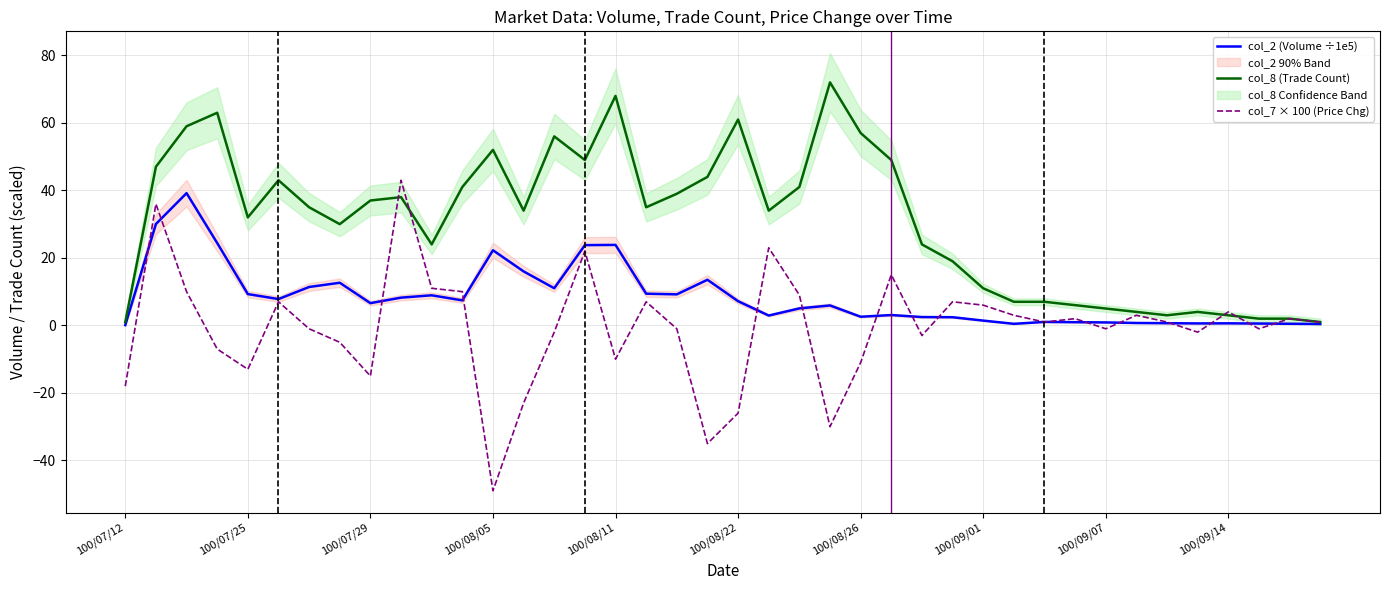

What is the lowest value of the col_7 × 100 (Price Chg) series?

-49.0